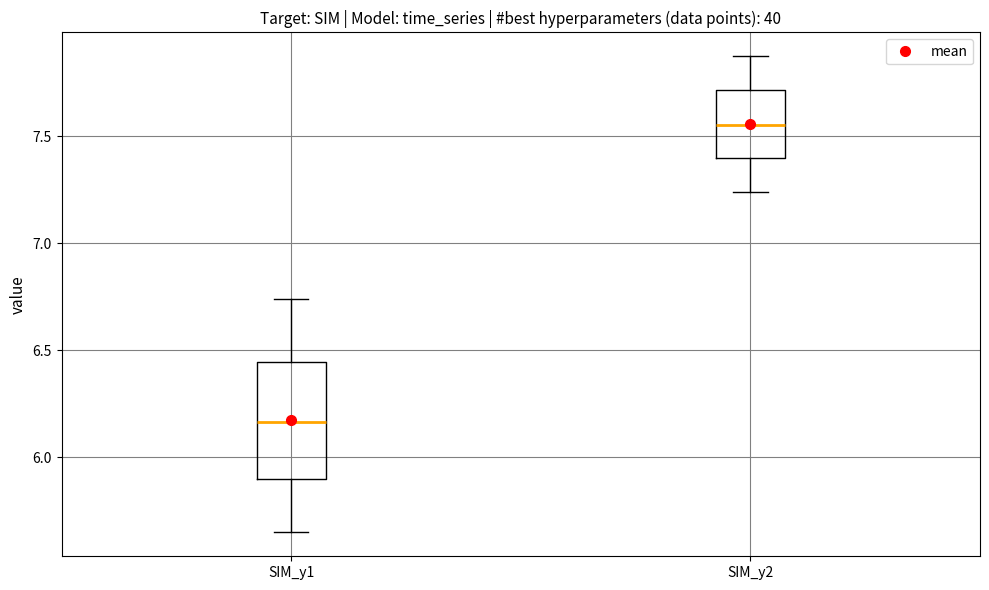

Where does the median line of the box for SIM_y2 sit on the y-axis? The values are not printed on the chart, so give them approximately, as read against the axis.

7.55